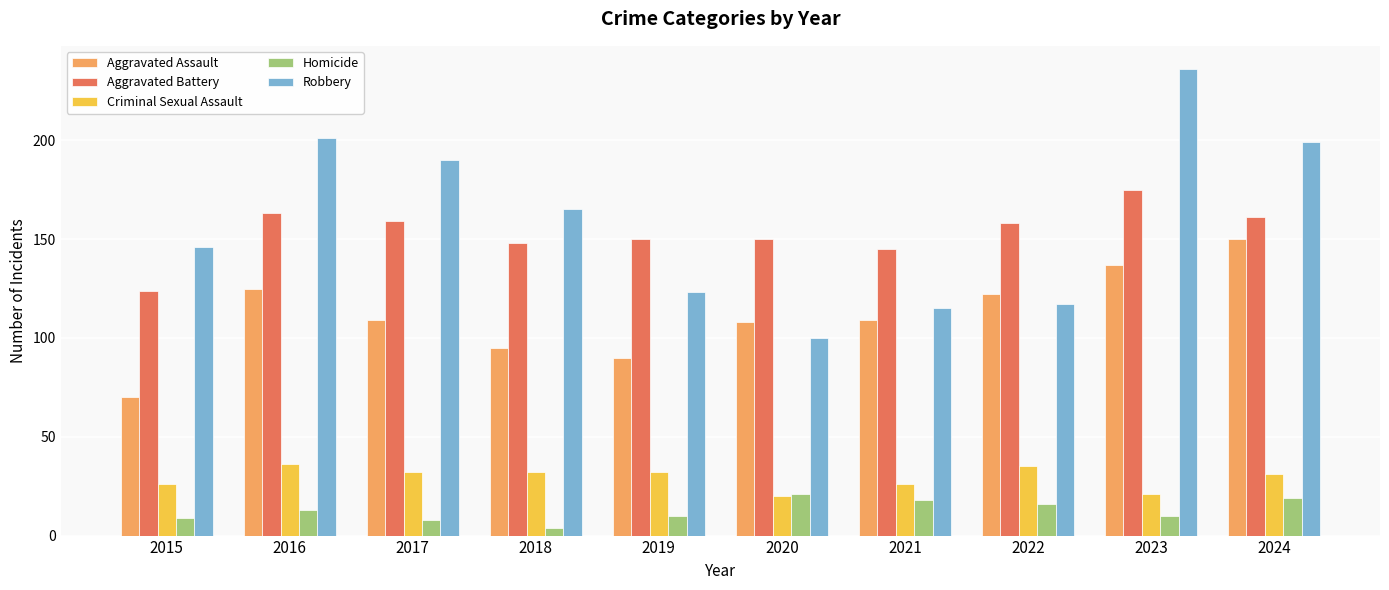

How many series are shown in this chart?

5